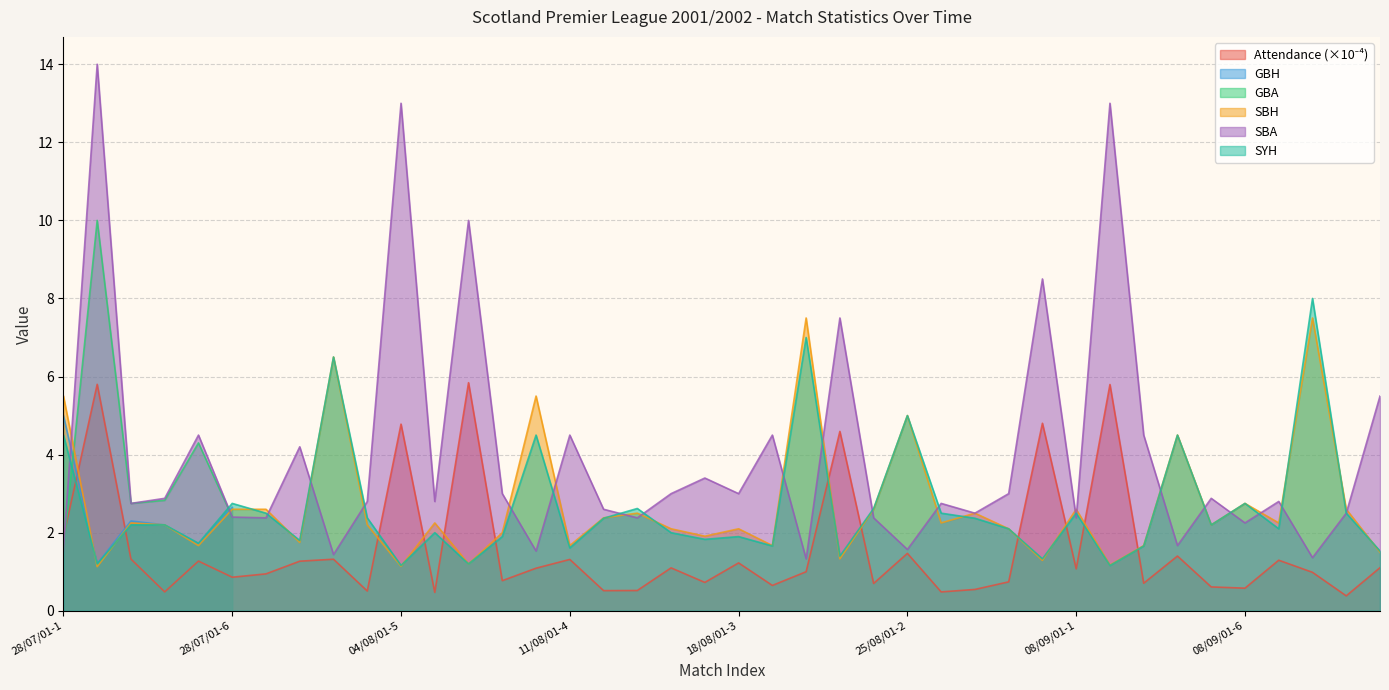

In SBA, how many points are lower than both neighbors (excluding endpoints)?

14